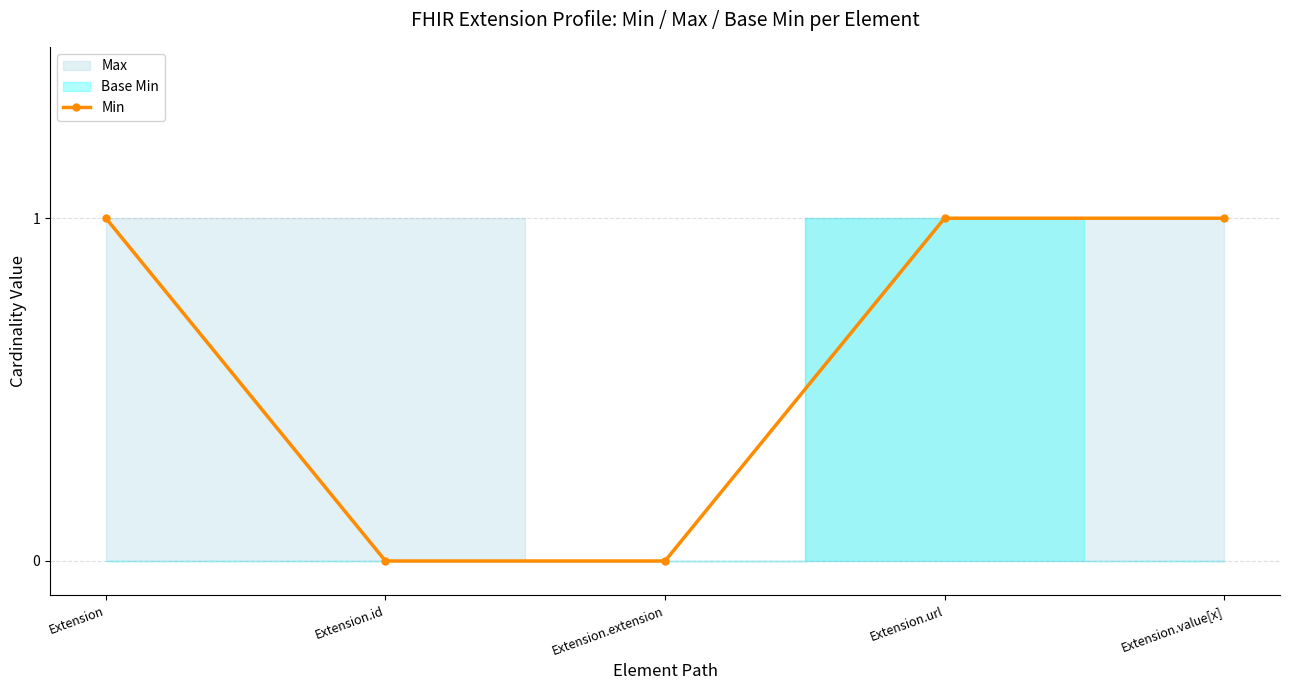

What is the maximum value shown in the chart?

1